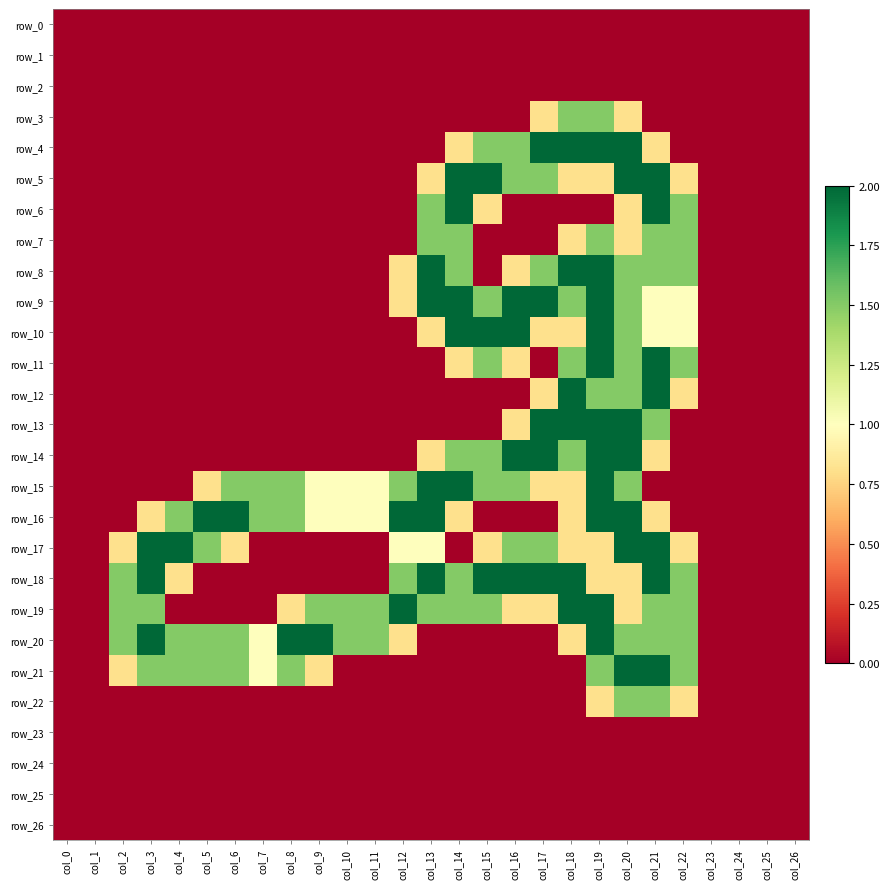

Rank the series at col_9 from lowest to highest value.

row_0, row_1, row_2, row_3, row_4, row_5, row_6, row_7, row_8, row_9, row_10, row_11, row_12, row_13, row_14, row_17, row_18, row_22, row_23, row_24, row_25, row_26, row_21, row_15, row_16, row_19, row_20